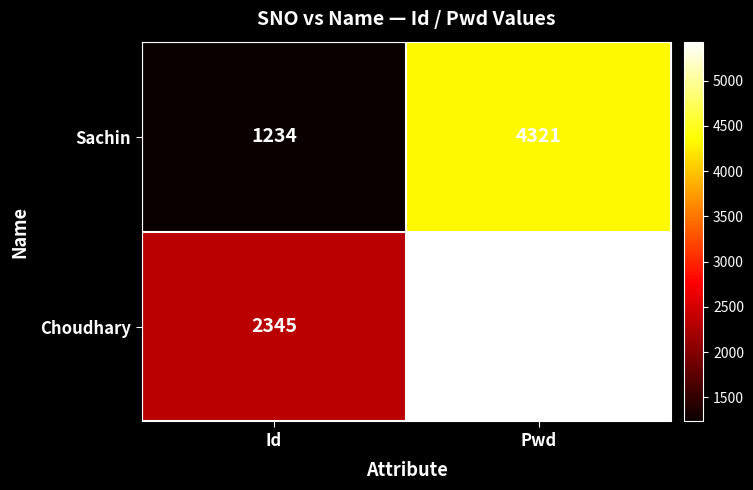

What is the sum of the Choudhary values at Pwd and Id?

7777